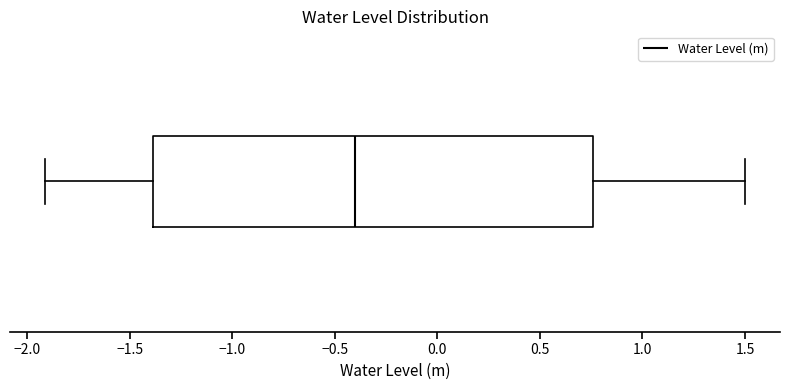

Where does the median line of the box sit on the x-axis? The values are not printed on the chart, so give them approximately, as read against the axis.

-0.40